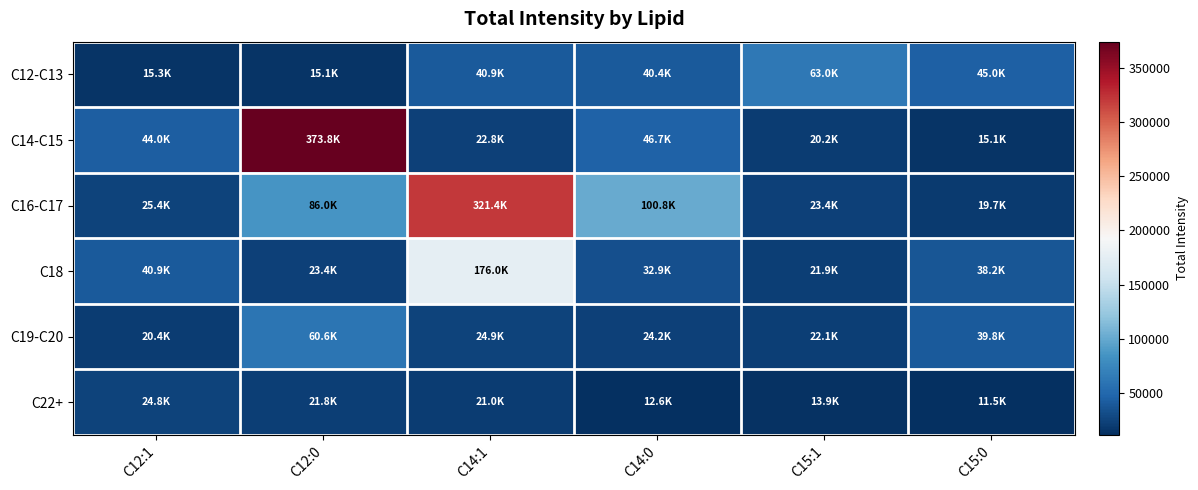

At how many categories does at least one series exceed 364953?

1